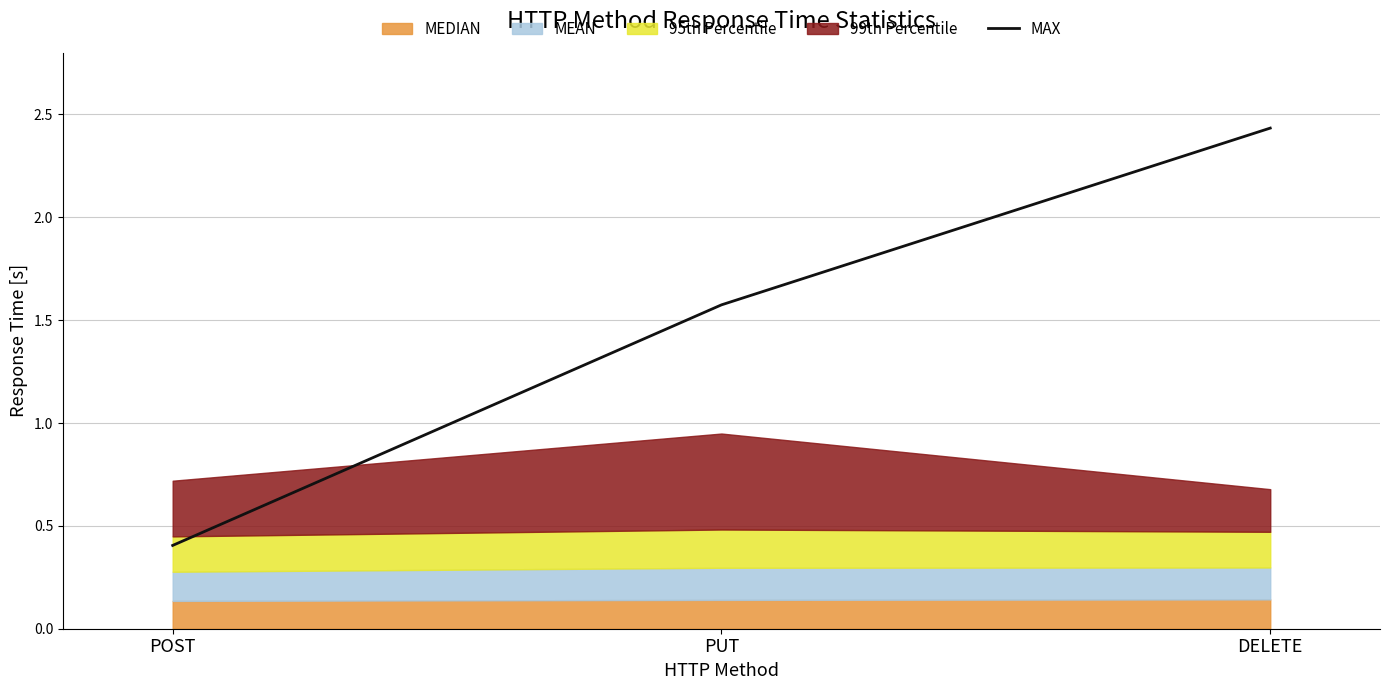

Rank the categories by MAX value from lowest to highest.

POST, PUT, DELETE